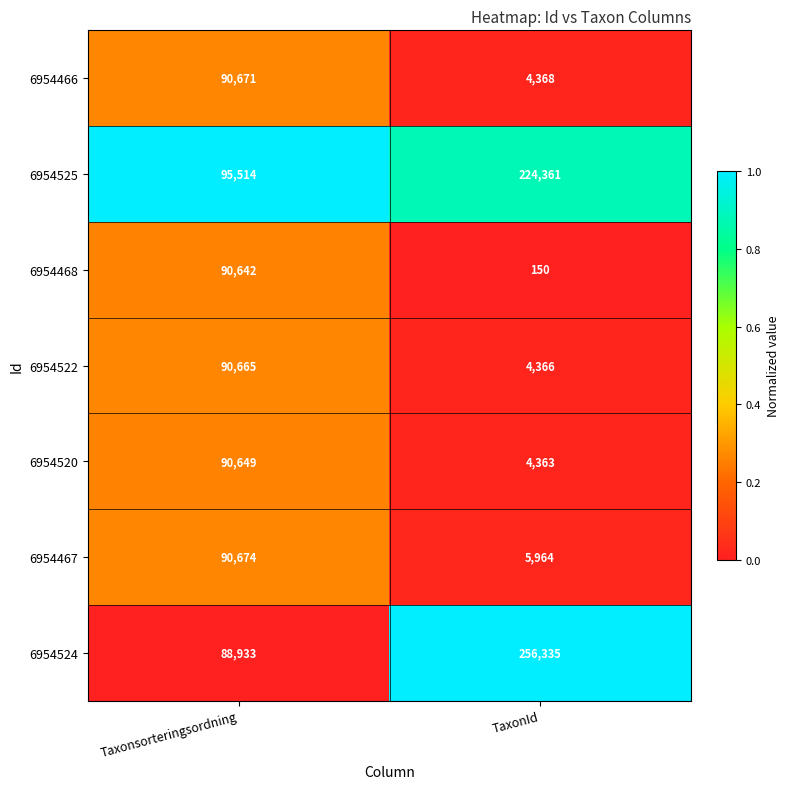

What is the difference between the 6954467 values at TaxonId and Taxonsorteringsordning?

84710